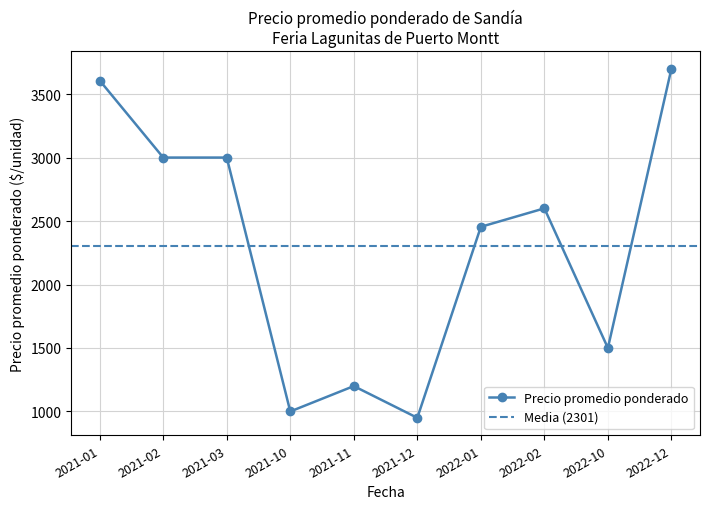

The value of Precio promedio ponderado at 2022-02 is 2600.0. True or false?

True